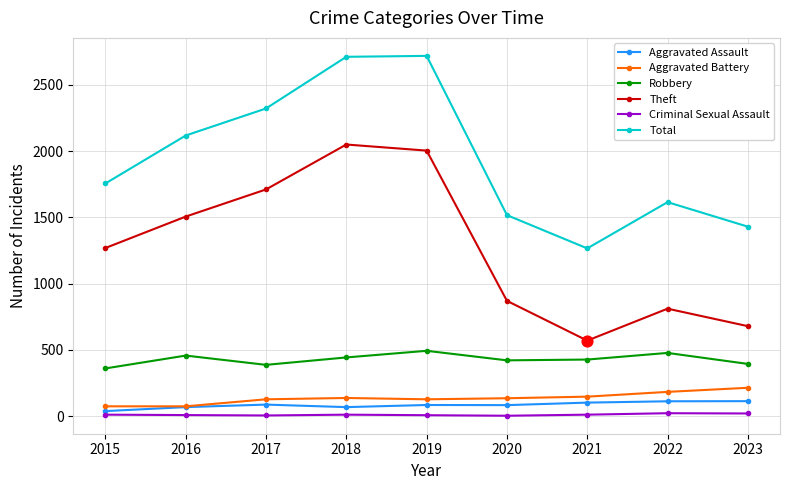

Which series changed the most between 2017 and 2019?

Total